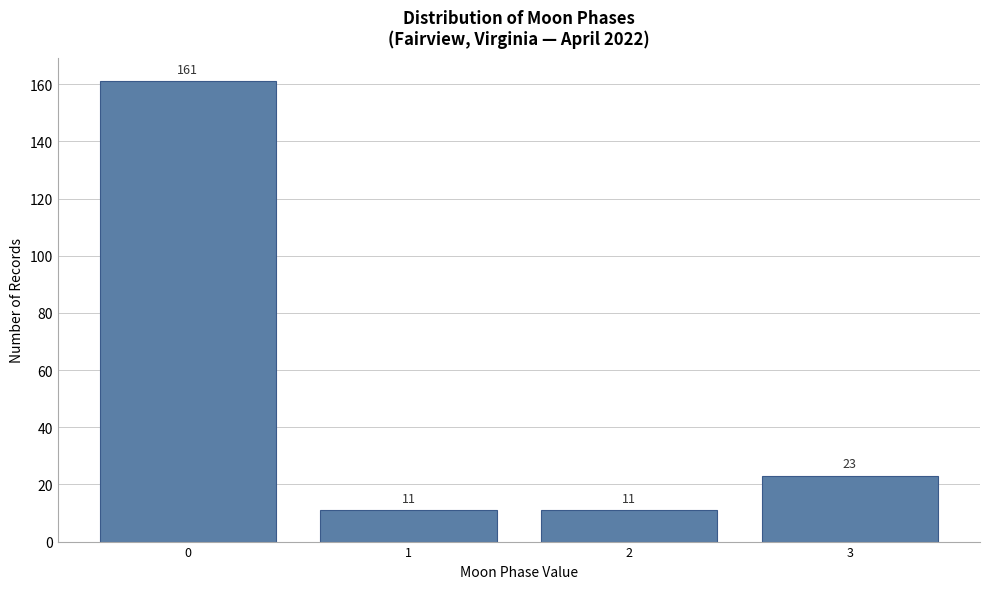

Reading left to right, extract all data points from this chart.

0=161	1=11	2=11	3=23